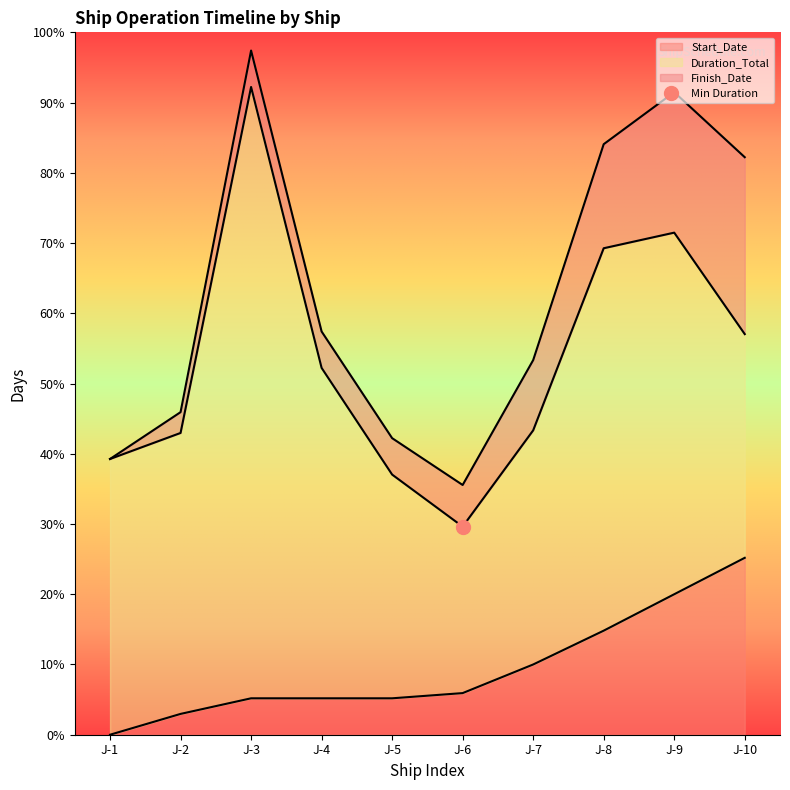

What is the value of the Finish_Date point at the 8th from the left?

227